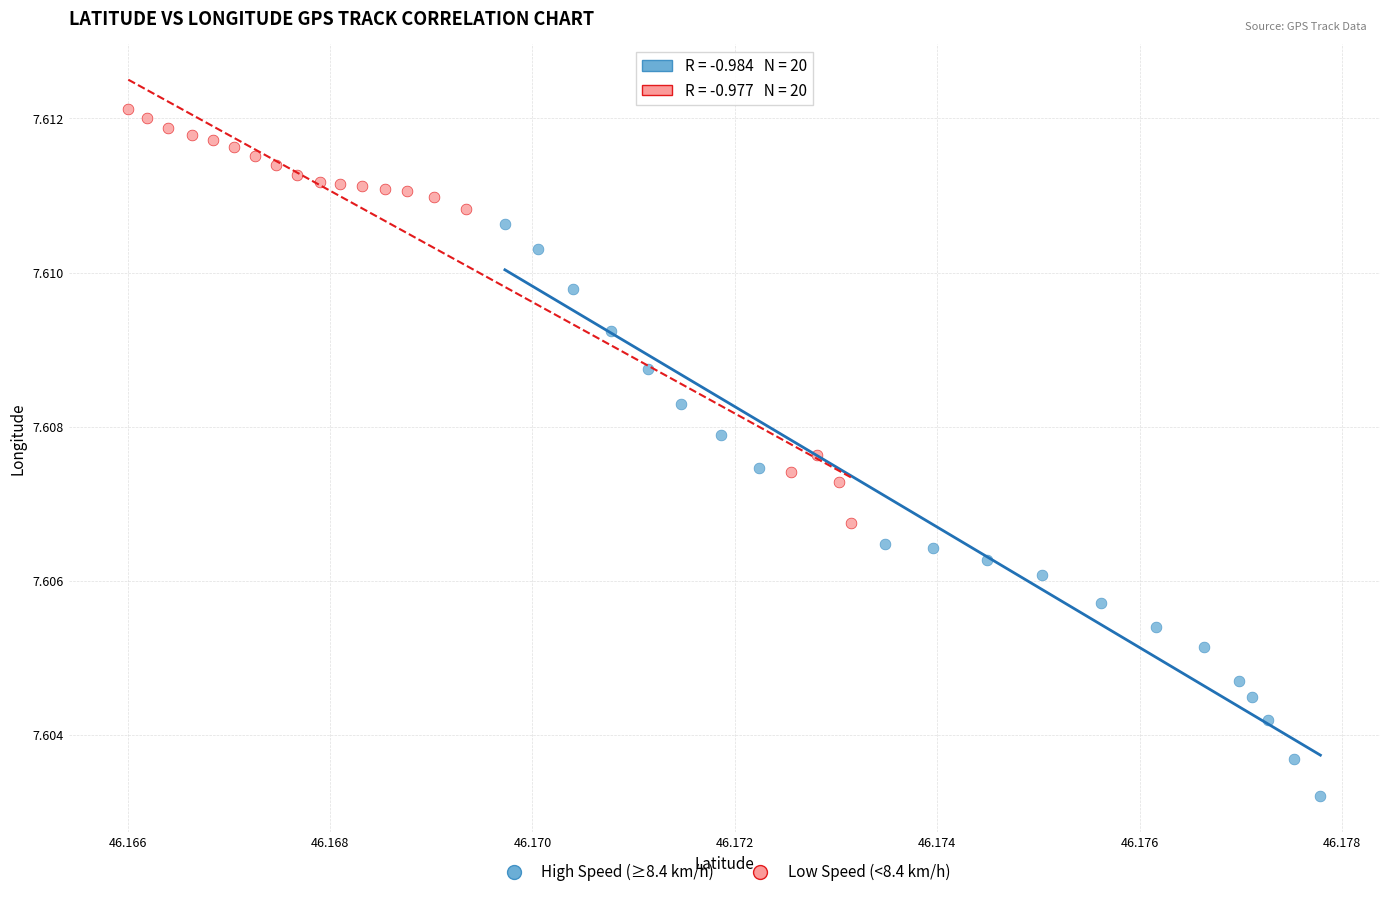

Which series contains the lowest Y value?

High Speed (≥8.4 km/h)